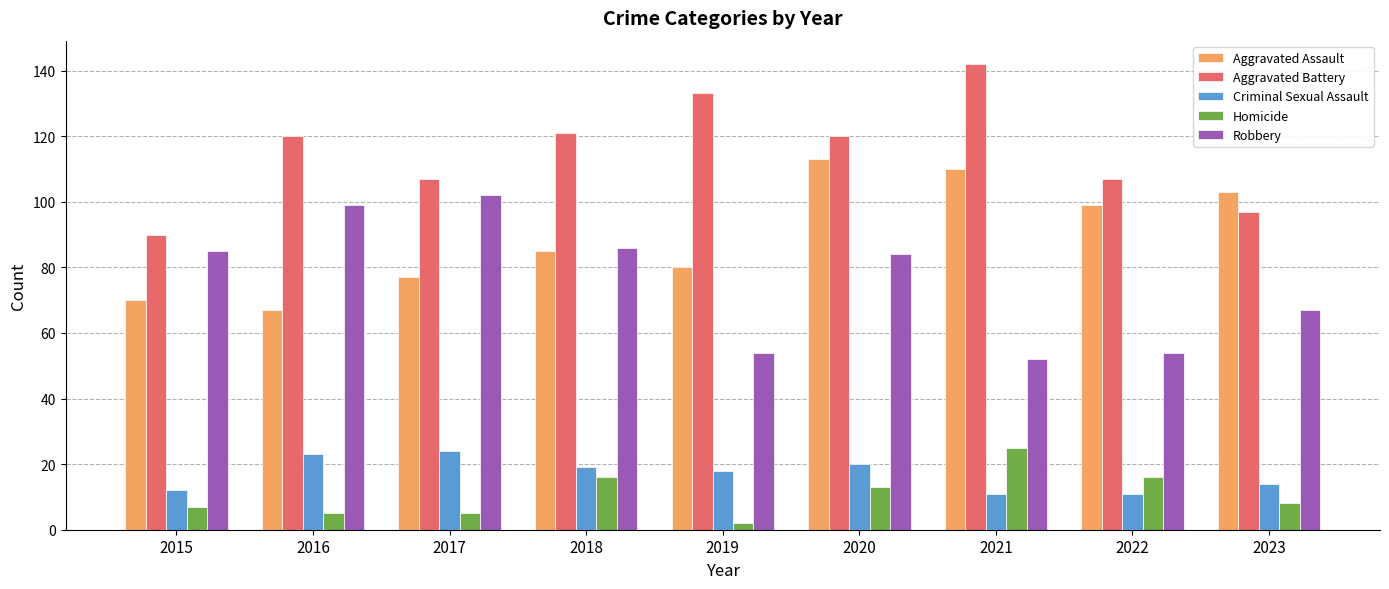

Which series changed the most between 2020 and 2022?

Robbery